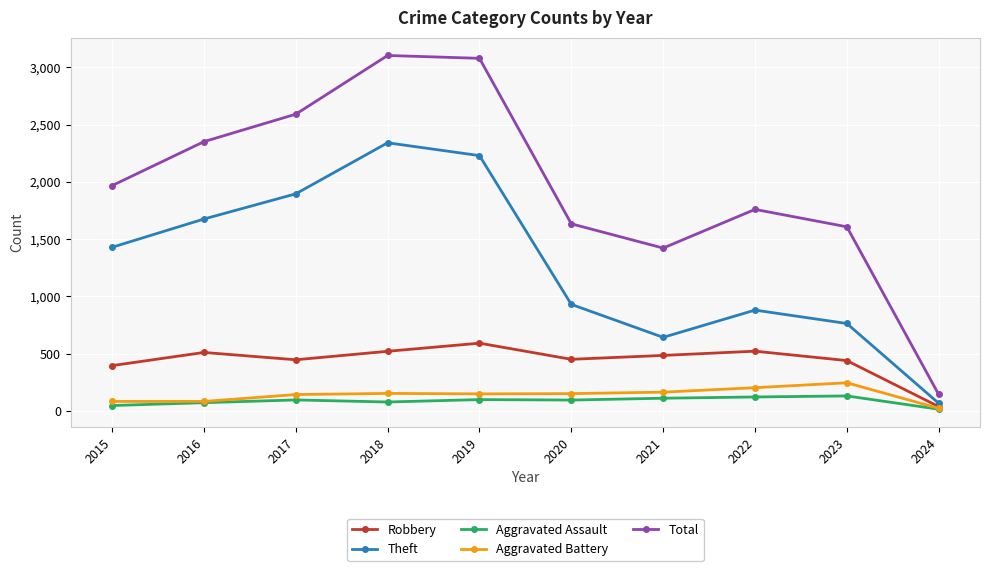

What is the approximate value of Robbery at 2016?

510